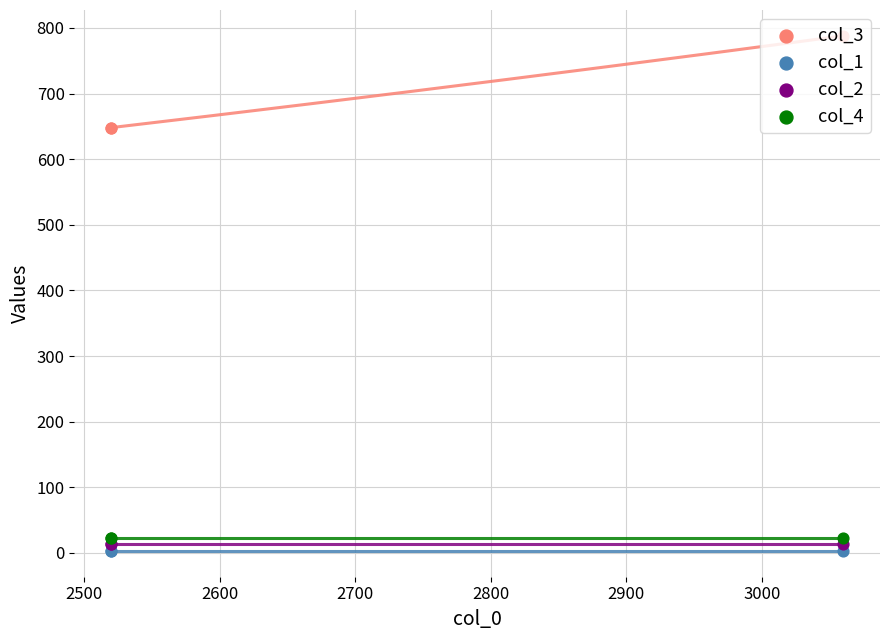

Which series contains the lowest Y value?

col_1